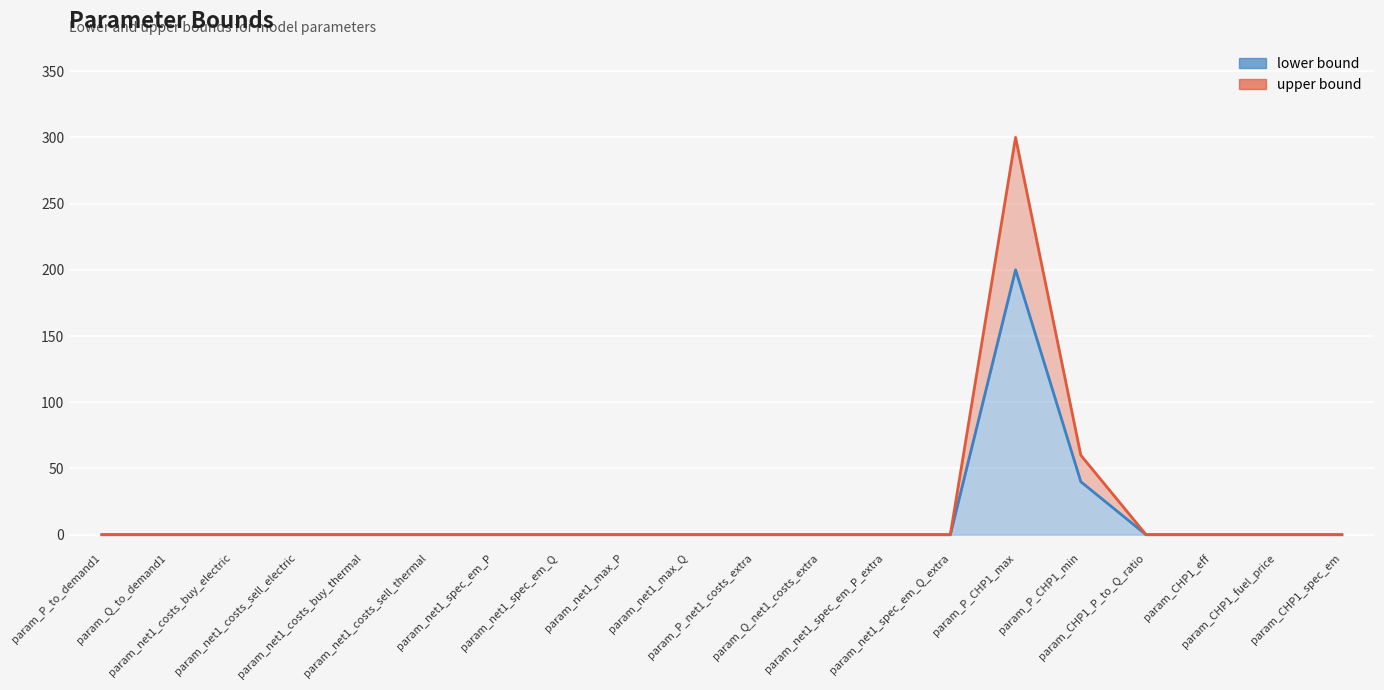

What is the label of the 2nd point from the right?

param_CHP1_fuel_price